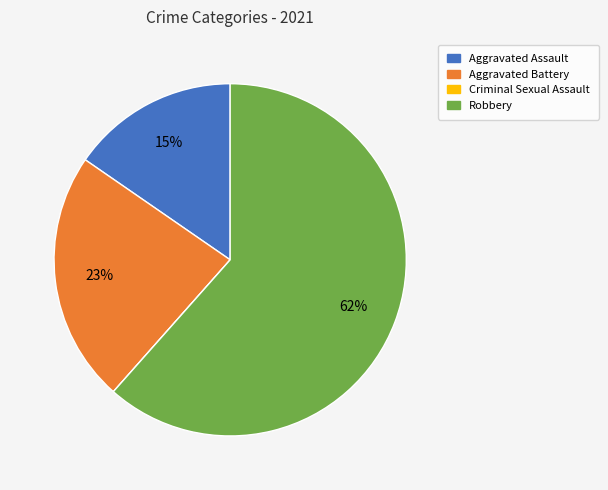

To the nearest percent, what is the average slice percentage?

25%